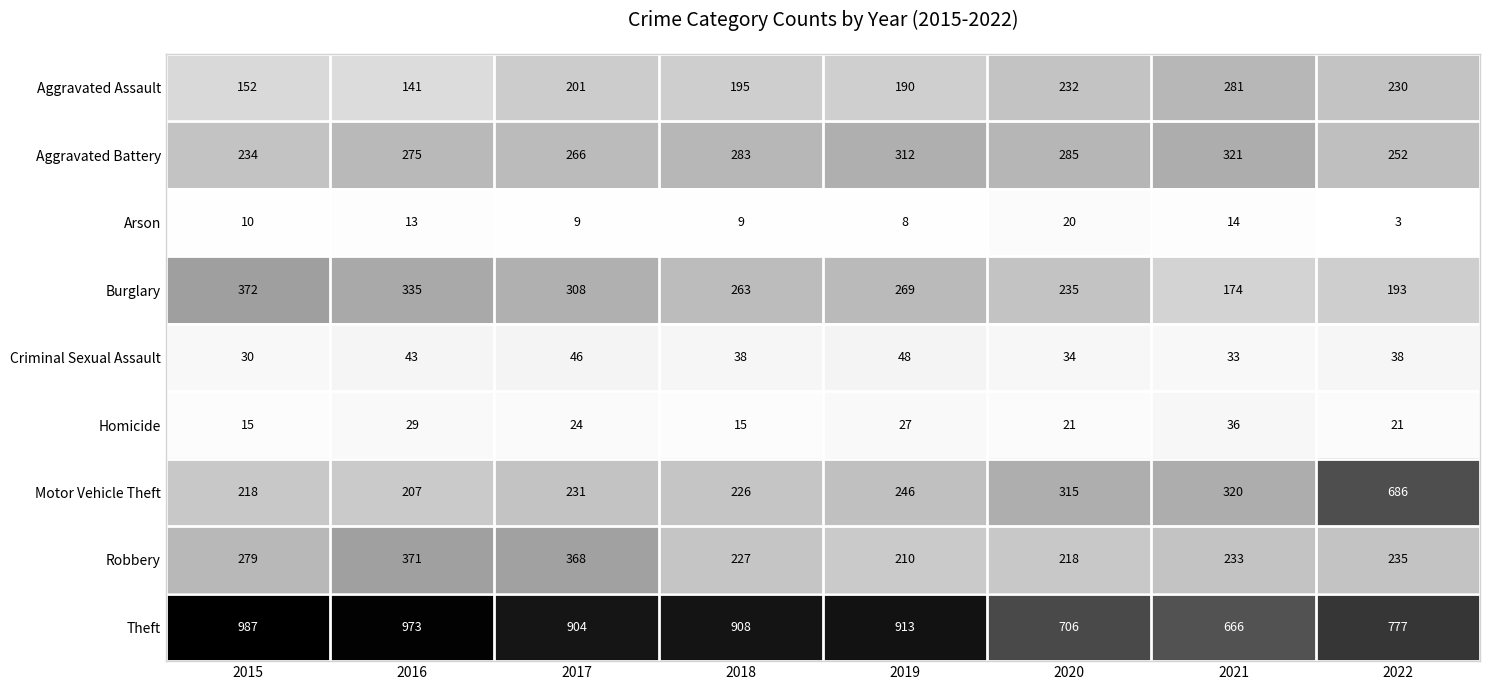

What is the spread (max minus min) of values at 2015?

977